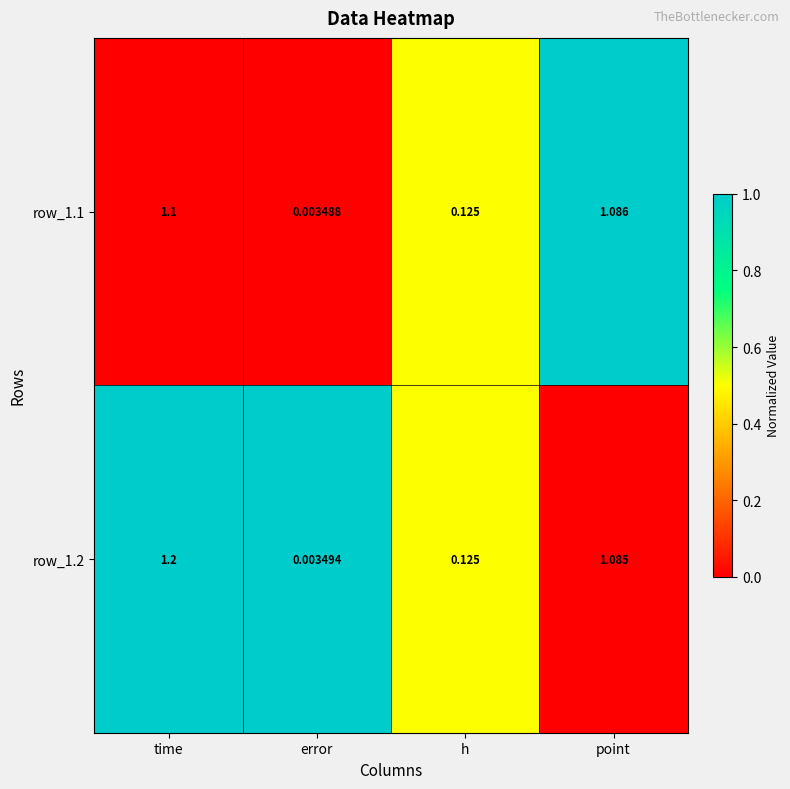

At which category does the chart reach its minimum across all series?

error